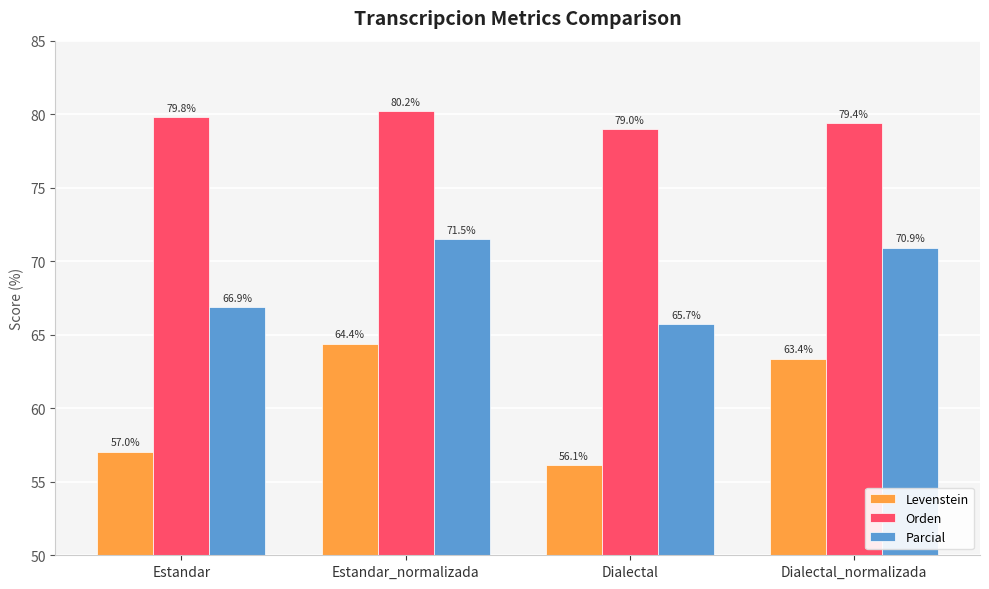

Read the Orden value at Estandar.

79.8